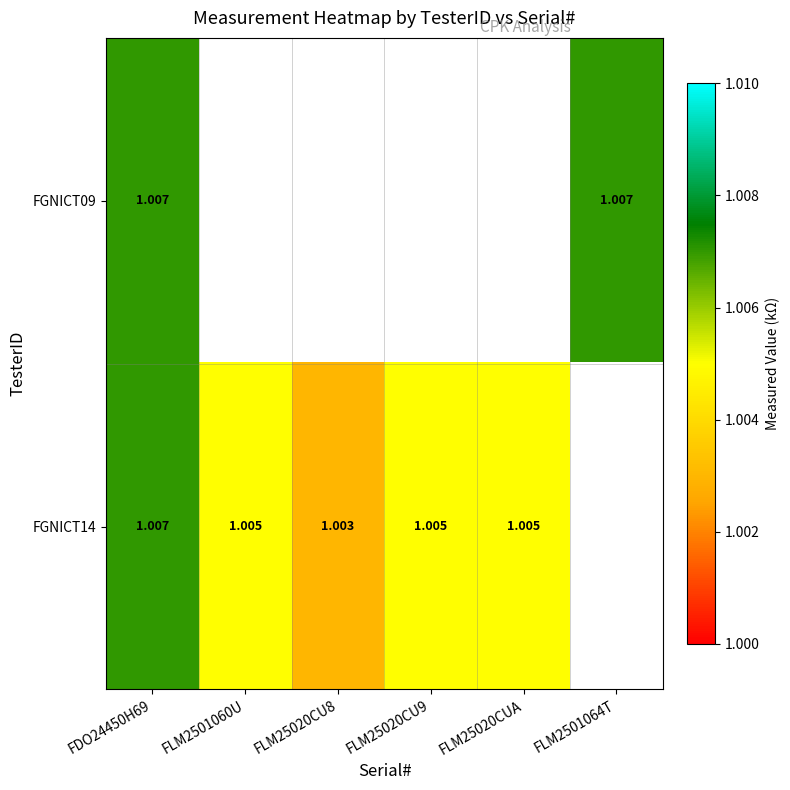

Is the value of FGNICT09 at FLM2501064T greater than the value of FGNICT14 at FLM25020CU8?

Yes